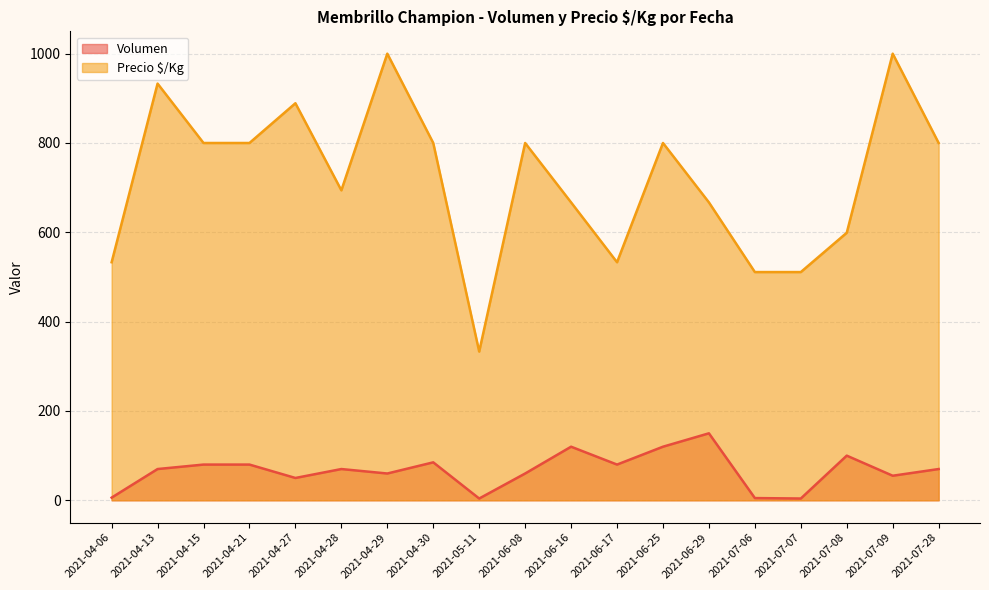

At 2021-04-13, list the series in order from largest to smallest.

Precio $/Kg, Volumen